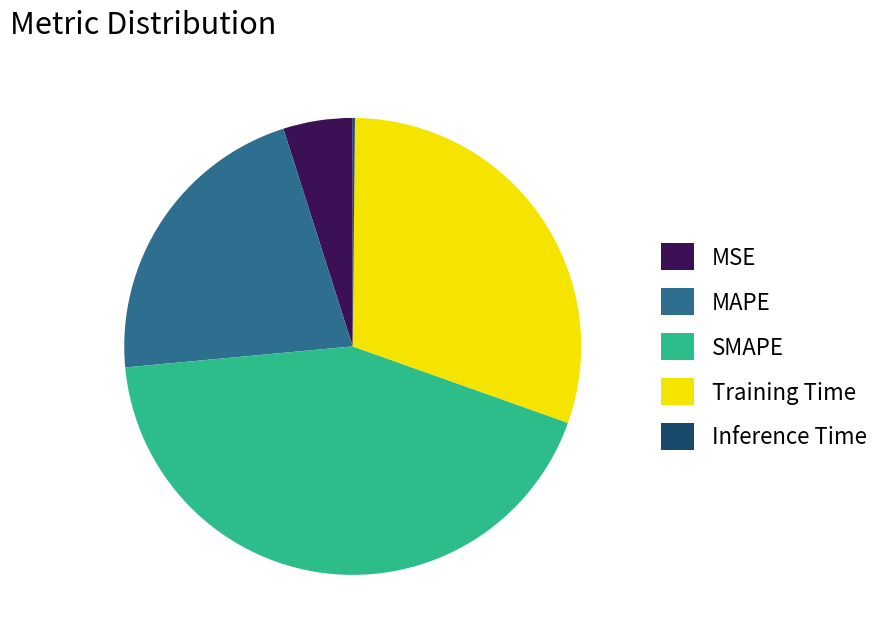

Which has a higher value, SMAPE or MAPE?

SMAPE